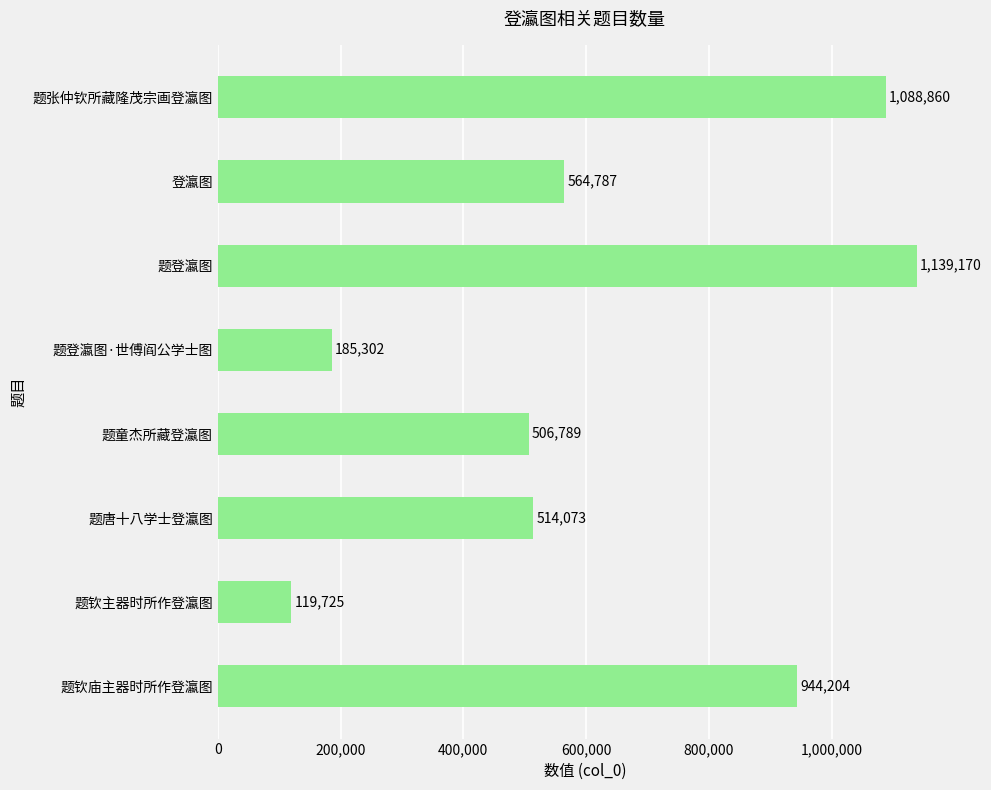

Rank the categories by value from lowest to highest.

题钦主器时所作登瀛图, 题登瀛图·世傅阎公学士图, 题童杰所藏登瀛图, 题唐十八学士登瀛图, 登瀛图, 题钦庙主器时所作登瀛图, 题张仲钦所藏隆茂宗画登瀛图, 题登瀛图